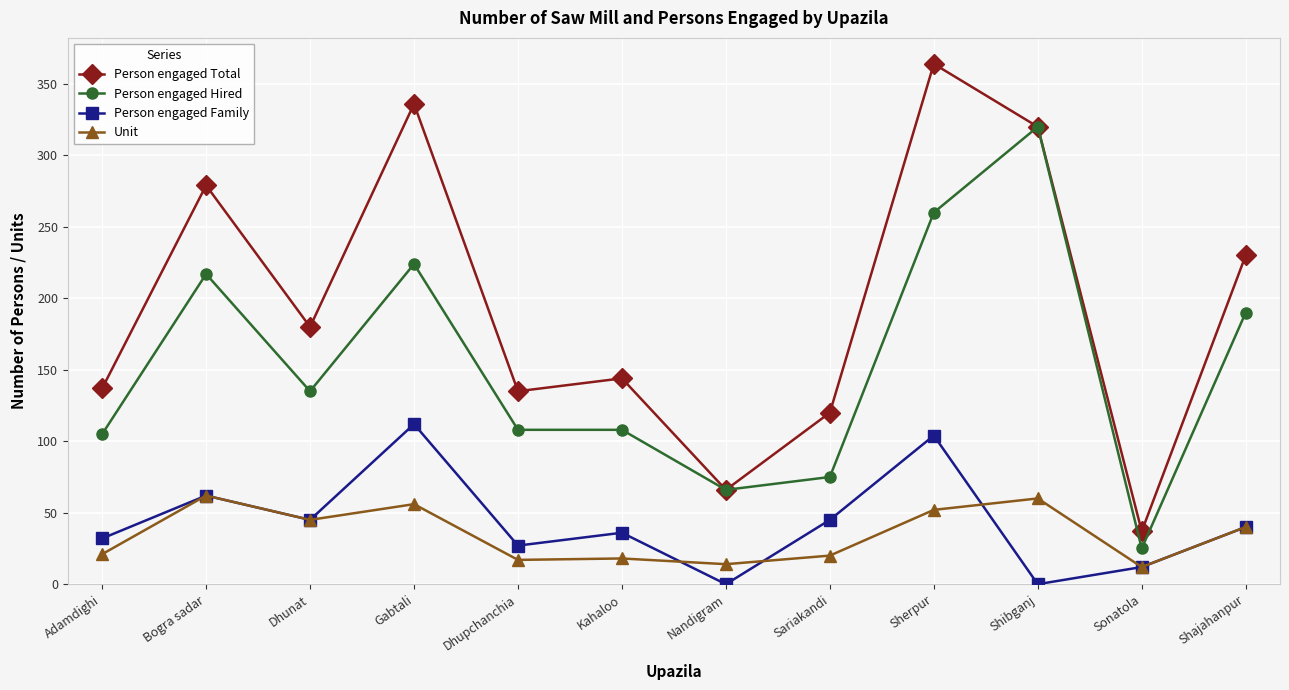

At which category is the sum across all series the highest?

Sherpur